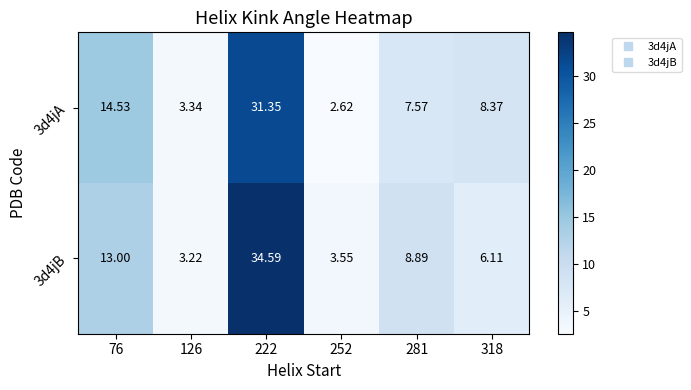

Which series changed the most between 222 and 252?

3d4jB